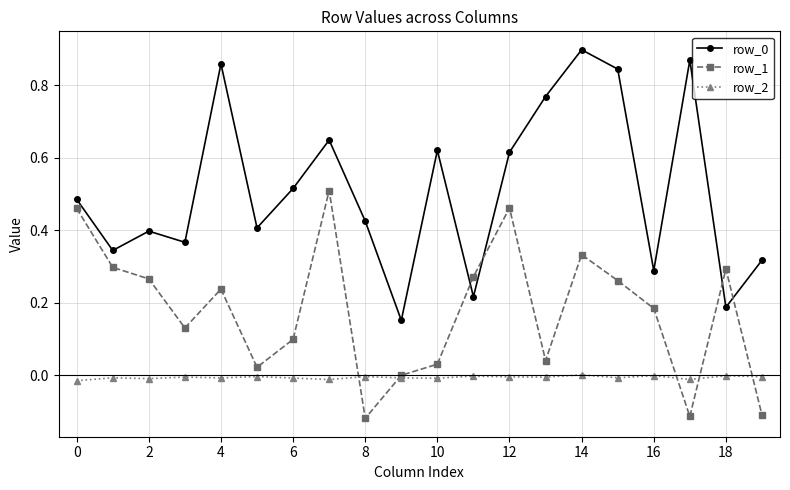

Count the number of data series in this chart.

3